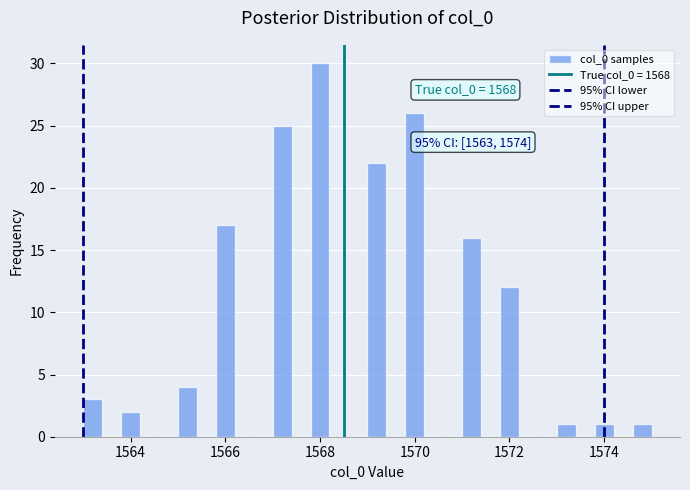

Read against the x-axis, roughly where is the centre of the tallest bar?

1568.0